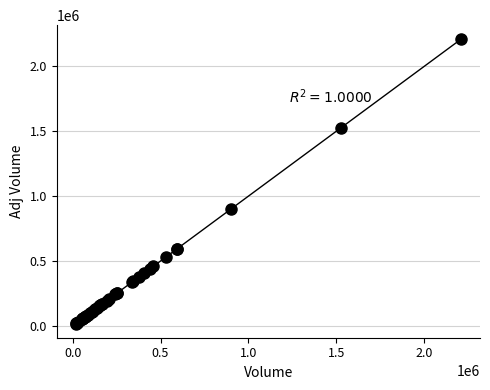

What Y value in the scatter plot is closest to 1113286?

901485